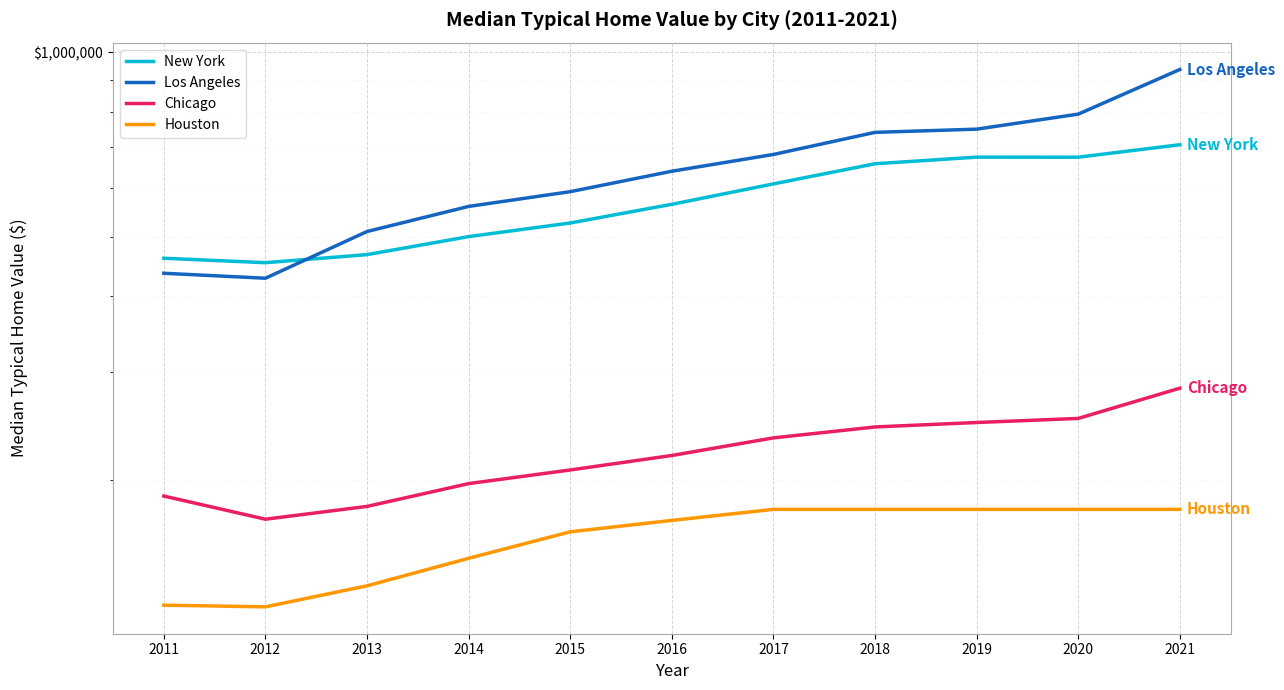

Which series has the largest range (max minus min)?

Los Angeles